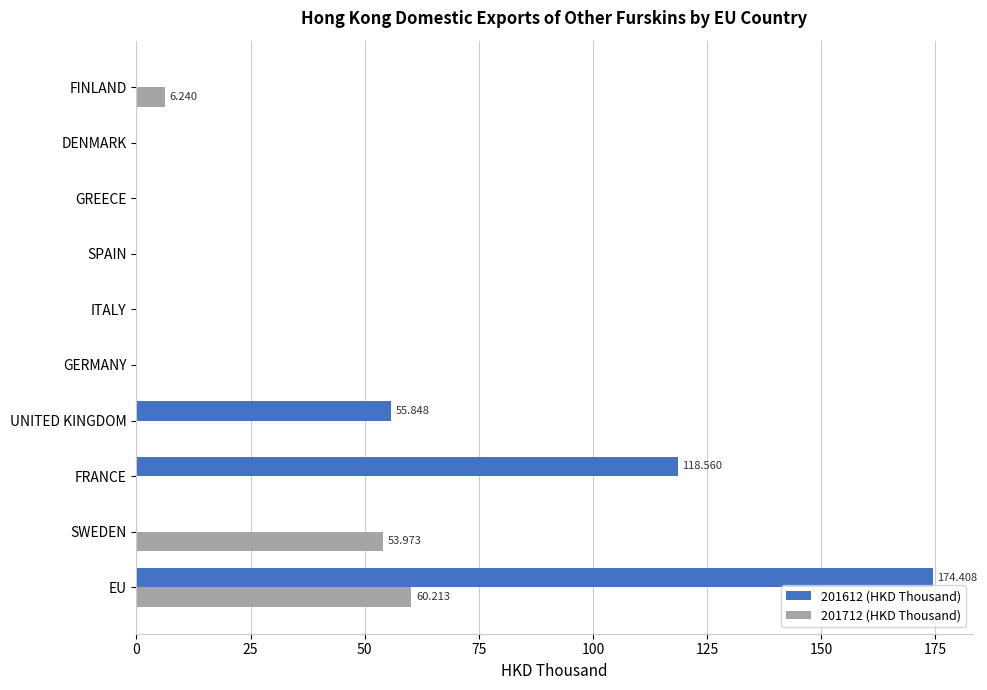

At which category is the sum across all series the highest?

EU